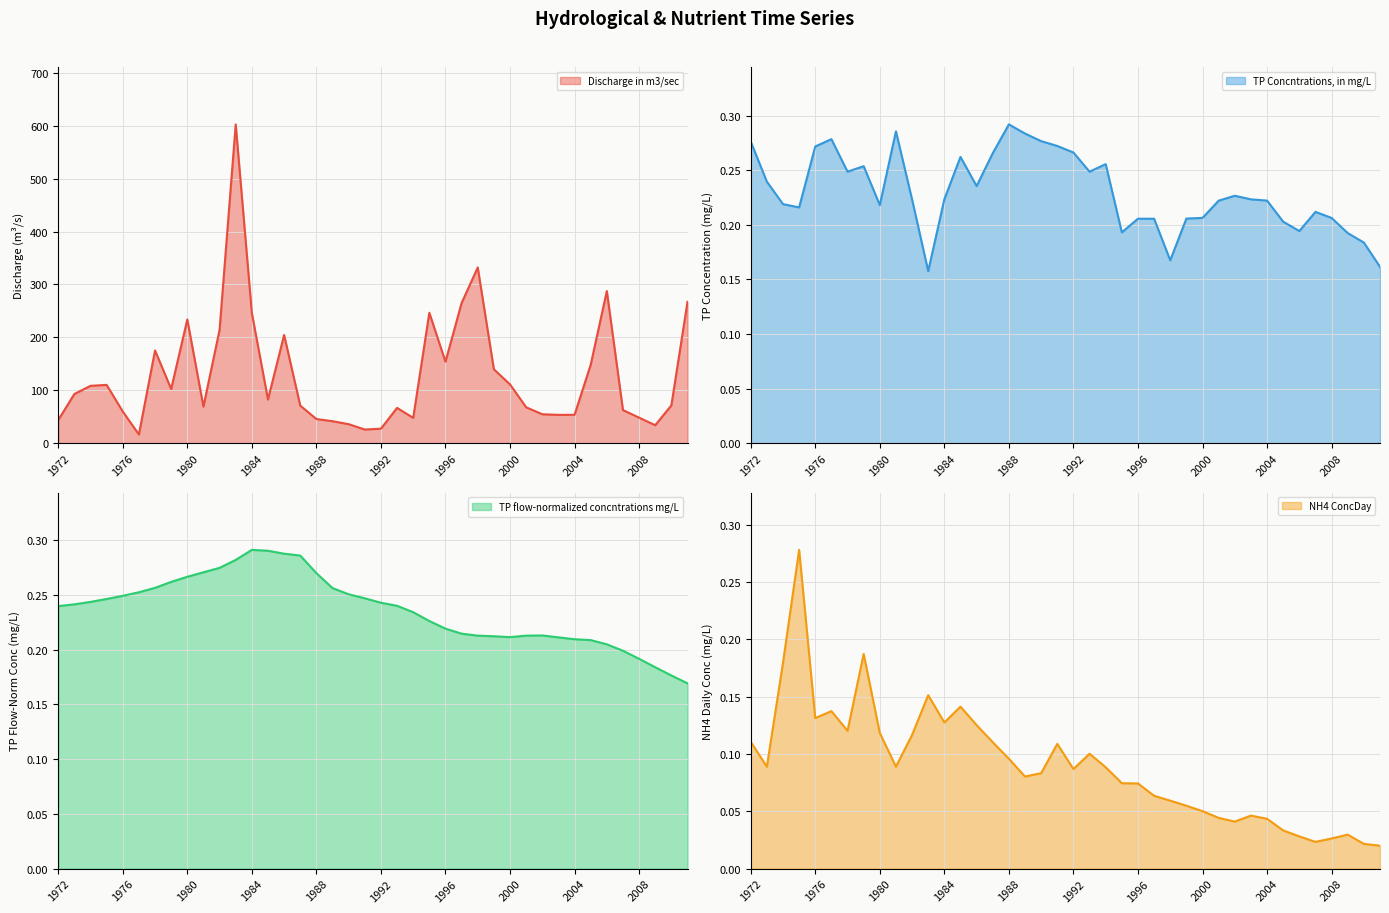

In TP Concntrations, in mg/L, how many points are lower than both neighbors (excluding endpoints)?

9